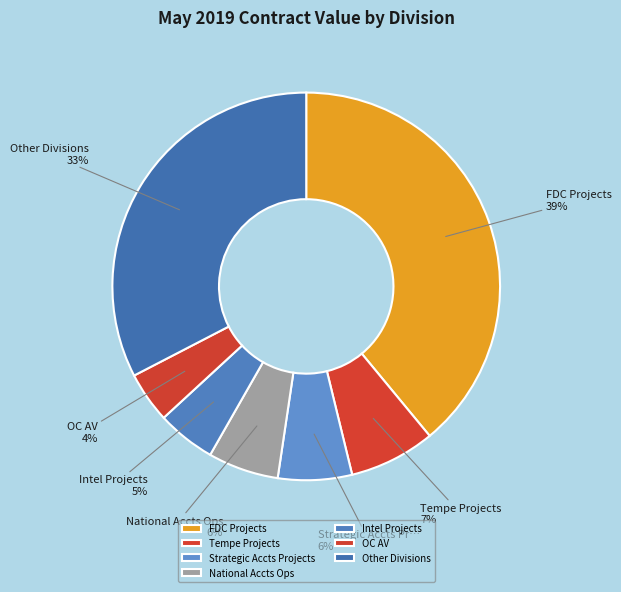

How many slices are in this pie chart?

7